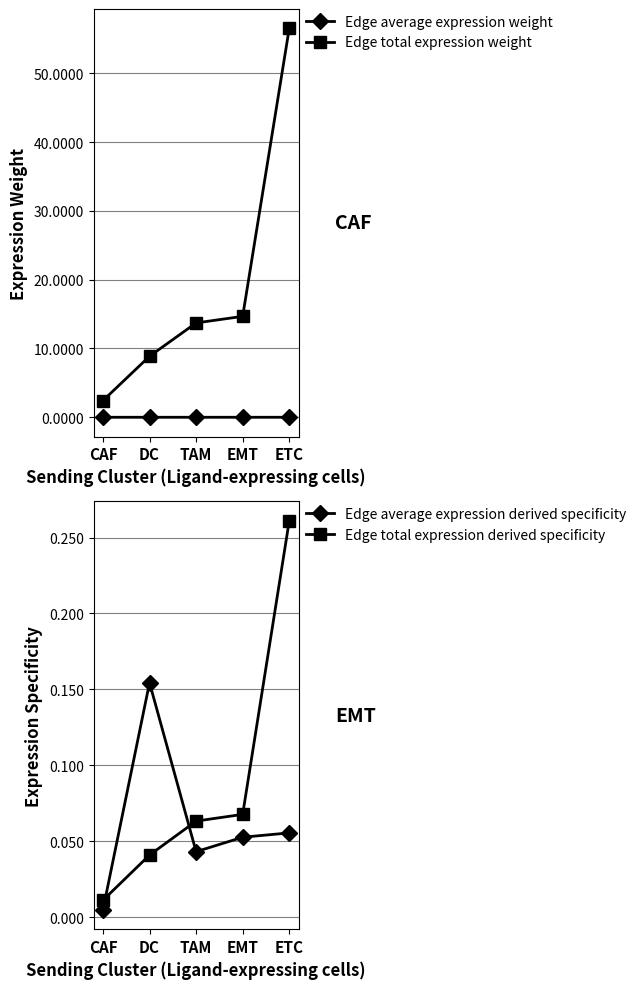

At TAM, list the series in order from smallest to largest.

Edge average expression weight, Edge average expression derived specificity, Edge total expression derived specificity, Edge total expression weight